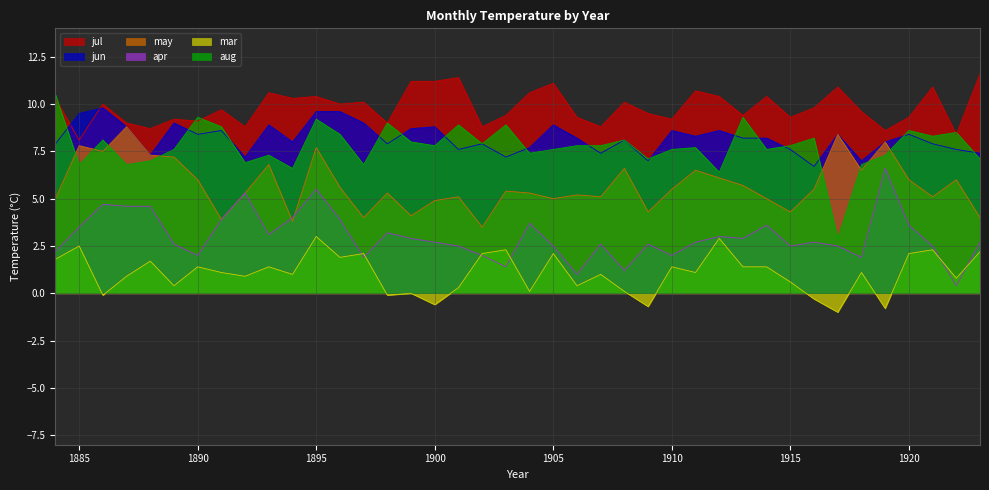

What is the spread (max minus min) of values at 1904?

10.5